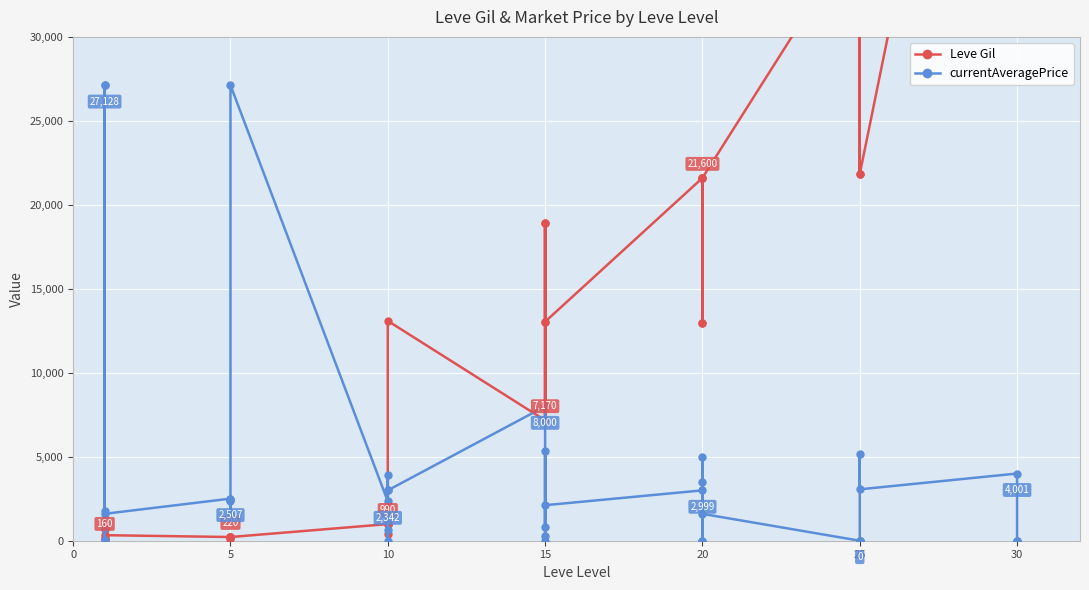

List the series in order of their overall mean, lowest first.

currentAveragePrice, Leve Gil